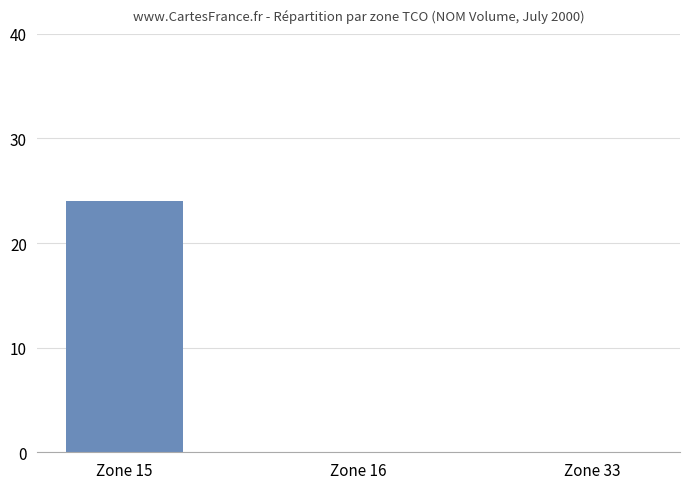

What is the sum of all values?

24